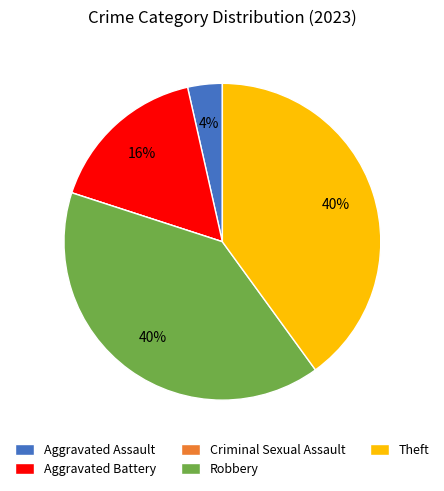

To the nearest percent, what is the average slice percentage?

20%